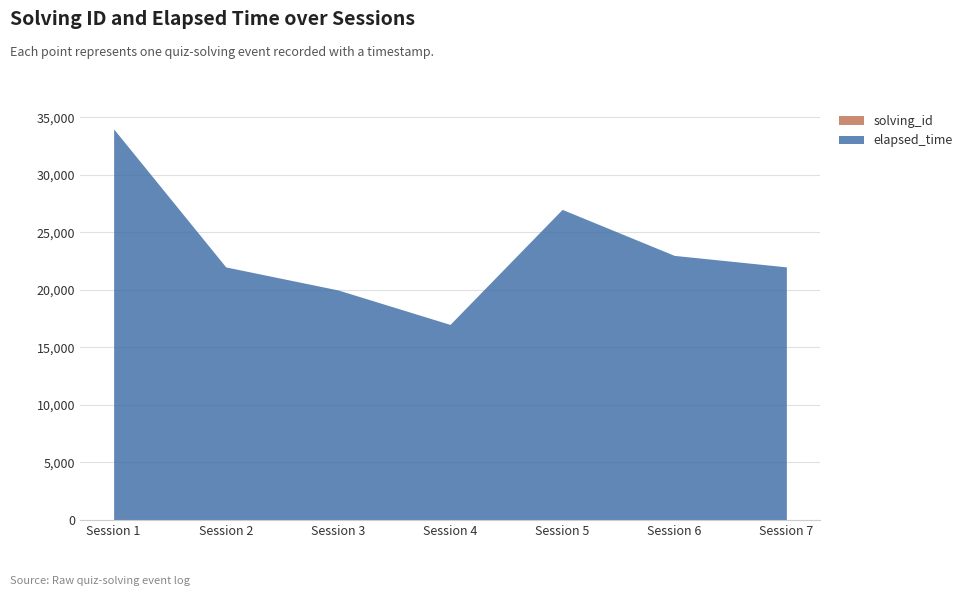

At which category is the sum across all series the highest?

Session 1